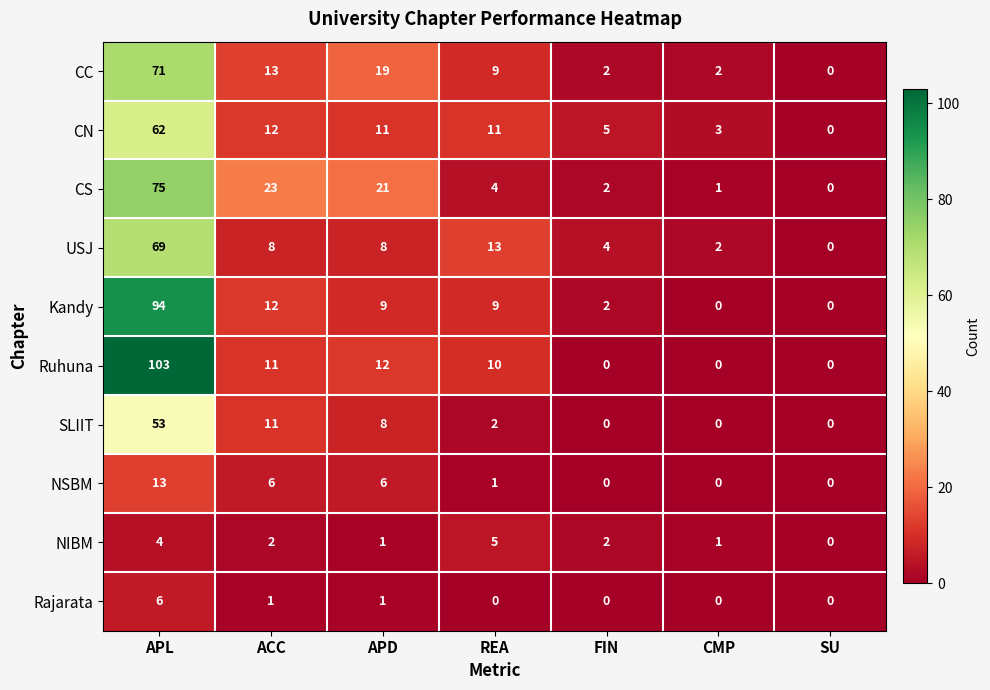

What is the sum of all CC values?

116